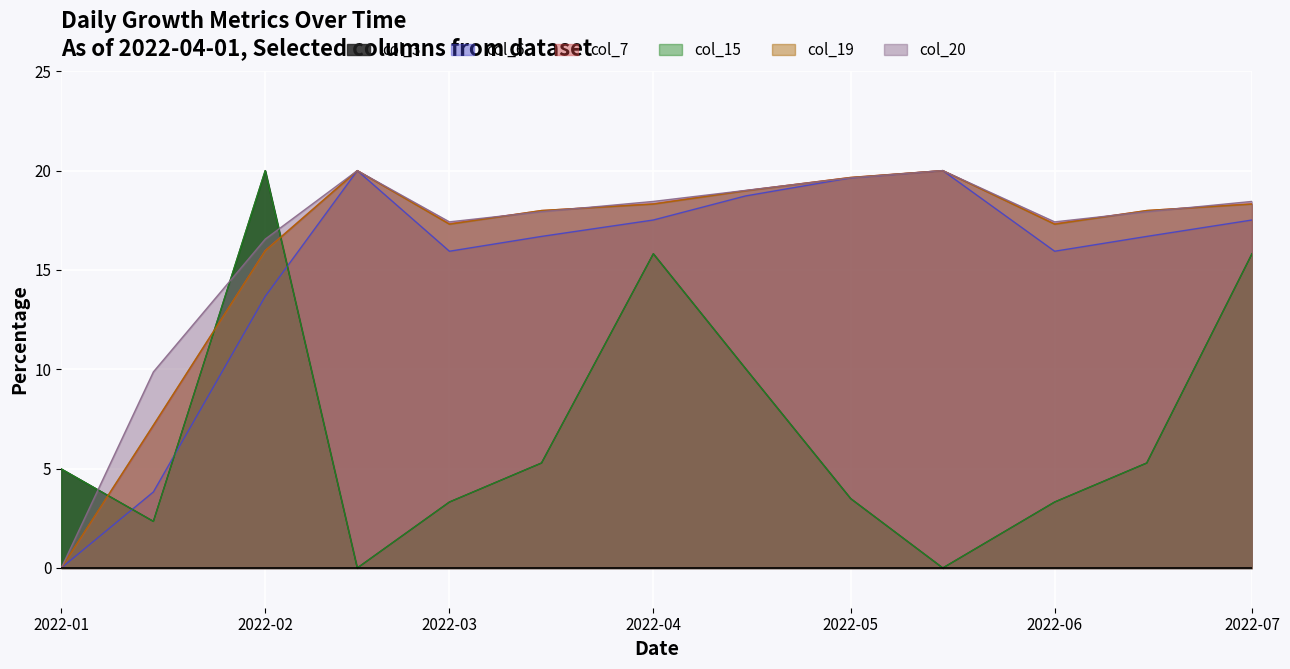

How many times do col_19 and col_15 cross each other?

3